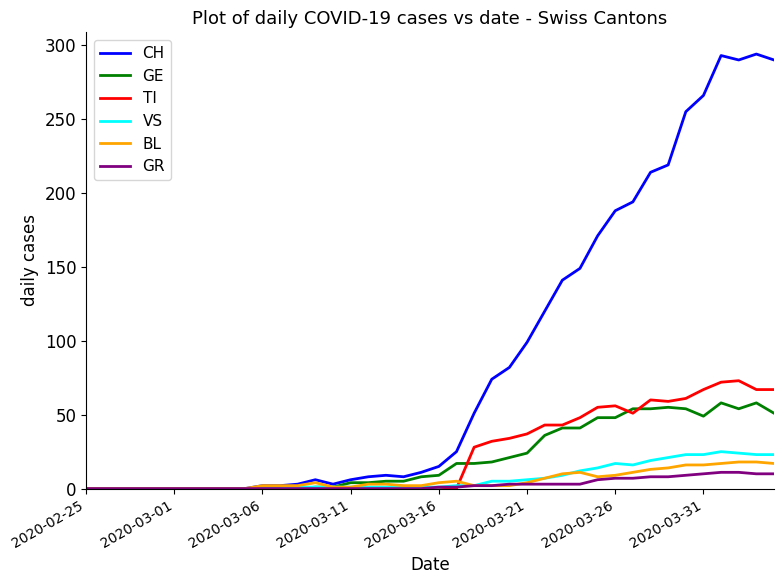

What is the maximum value shown in the chart?

294